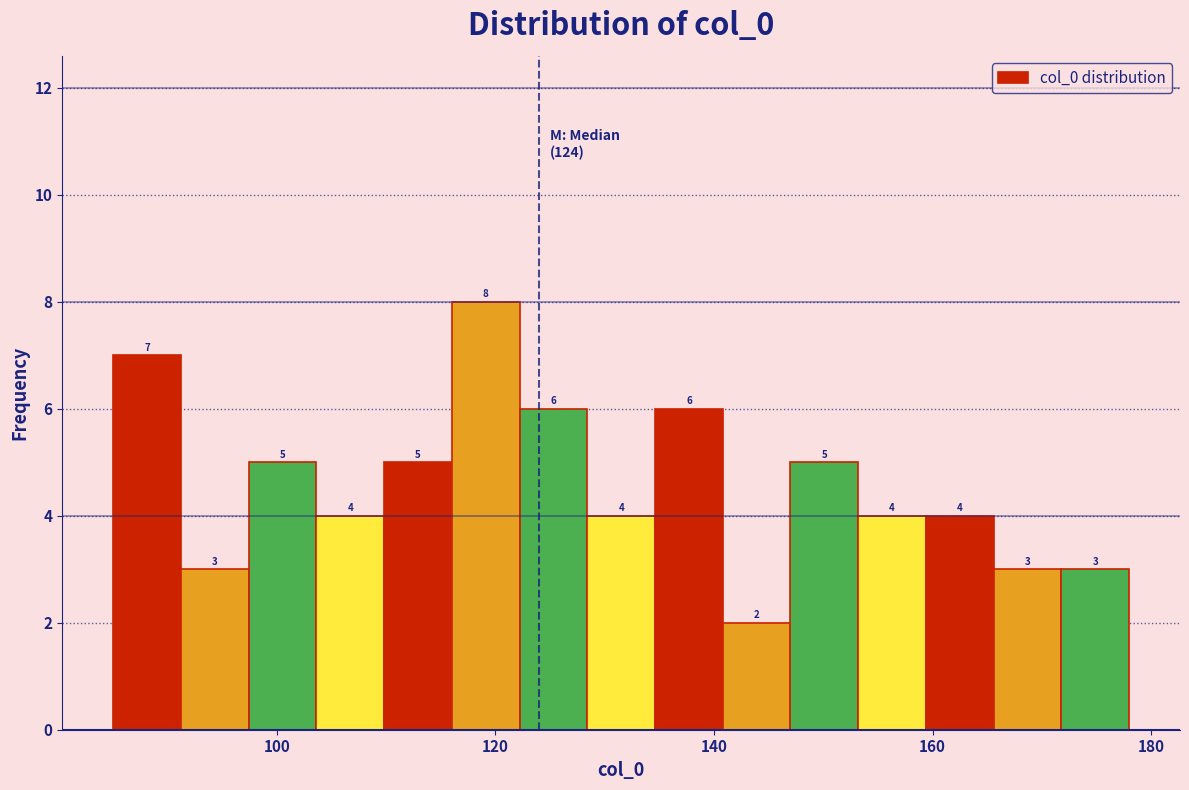

Around what value on the x-axis is the tallest bar? Give the approximate position of its centre, as read against the axis.

120